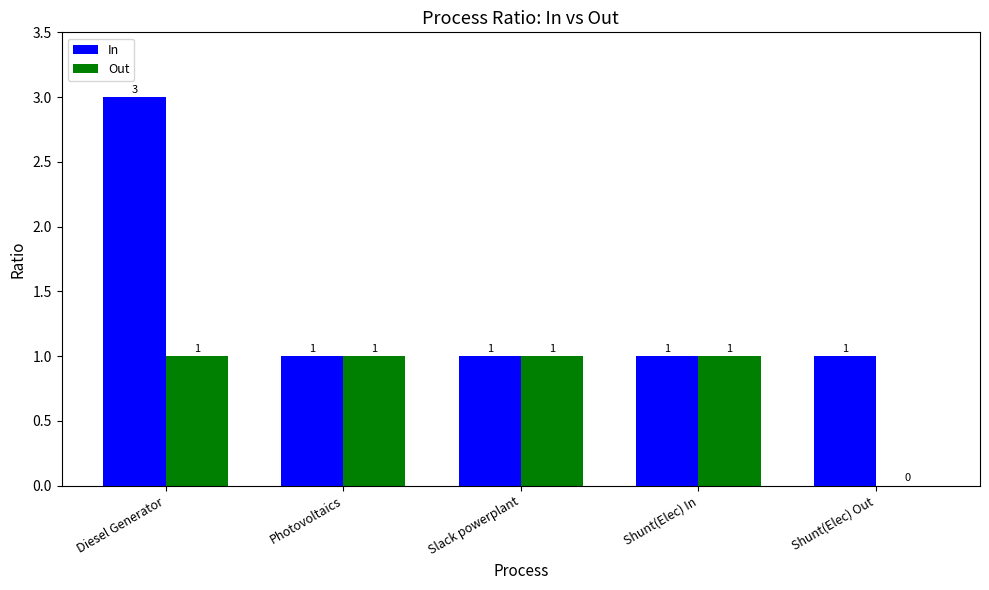

What is the sum of the In values at Slack powerplant and Diesel Generator?

4